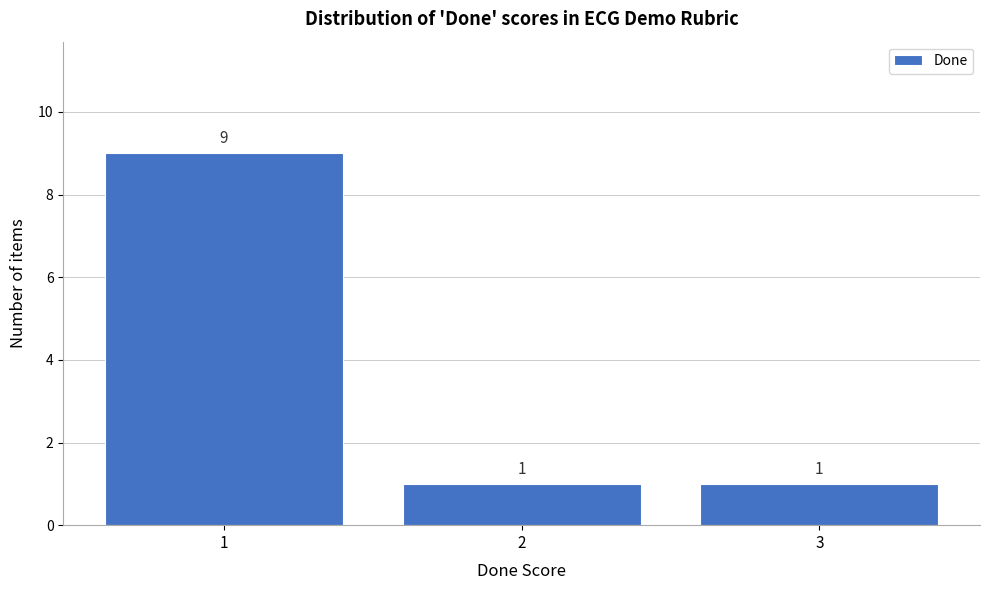

How tall is the bar that spans 0.5 to 1.5 on the x-axis?

9